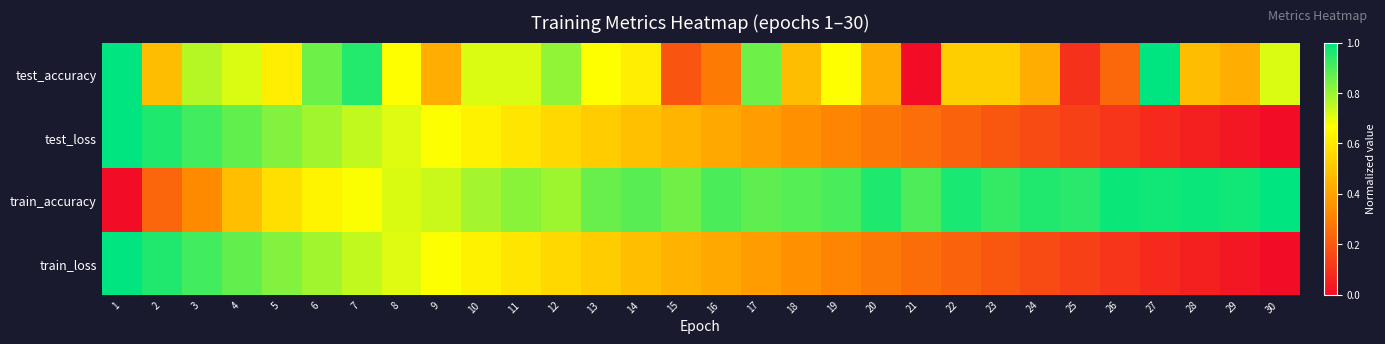

Reading left to right, extract all data points from this chart.

test_accuracy: 1=1.0	2=0.5	3=0.8	4=0.7	5=0.6	6=0.9	7=1.0	8=0.7	9=0.4	10=0.7	11=0.7	12=0.8	13=0.7	14=0.6	15=0.2	16=0.3	17=0.9	18=0.5	19=0.7	20=0.4	21=0.0	22=0.5	23=0.5	24=0.4	25=0.1	26=0.2	27=1.0	28=0.5	29=0.4	30=0.7
test_loss: 1=1.0	2=1.0	3=0.9	4=0.9	5=0.8	6=0.8	7=0.7	8=0.7	9=0.7	10=0.6	11=0.6	12=0.6	13=0.5	14=0.5	15=0.4	16=0.4	17=0.4	18=0.3	19=0.3	20=0.3	21=0.3	22=0.2	23=0.2	24=0.2	25=0.1	26=0.1	27=0.1	28=0.1	29=0.0	30=0.0
train_accuracy: 1=0.0	2=0.2	3=0.3	4=0.5	5=0.6	6=0.6	7=0.7	8=0.7	9=0.7	10=0.8	11=0.8	12=0.8	13=0.9	14=0.9	15=0.9	16=0.9	17=0.9	18=0.9	19=0.9	20=1.0	21=0.9	22=1.0	23=0.9	24=1.0	25=0.9	26=1.0	27=1.0	28=1.0	29=1.0	30=1.0
train_loss: 1=1.0	2=1.0	3=0.9	4=0.9	5=0.8	6=0.8	7=0.7	8=0.7	9=0.7	10=0.6	11=0.6	12=0.6	13=0.5	14=0.5	15=0.4	16=0.4	17=0.4	18=0.3	19=0.3	20=0.3	21=0.3	22=0.2	23=0.2	24=0.2	25=0.1	26=0.1	27=0.1	28=0.1	29=0.0	30=0.0